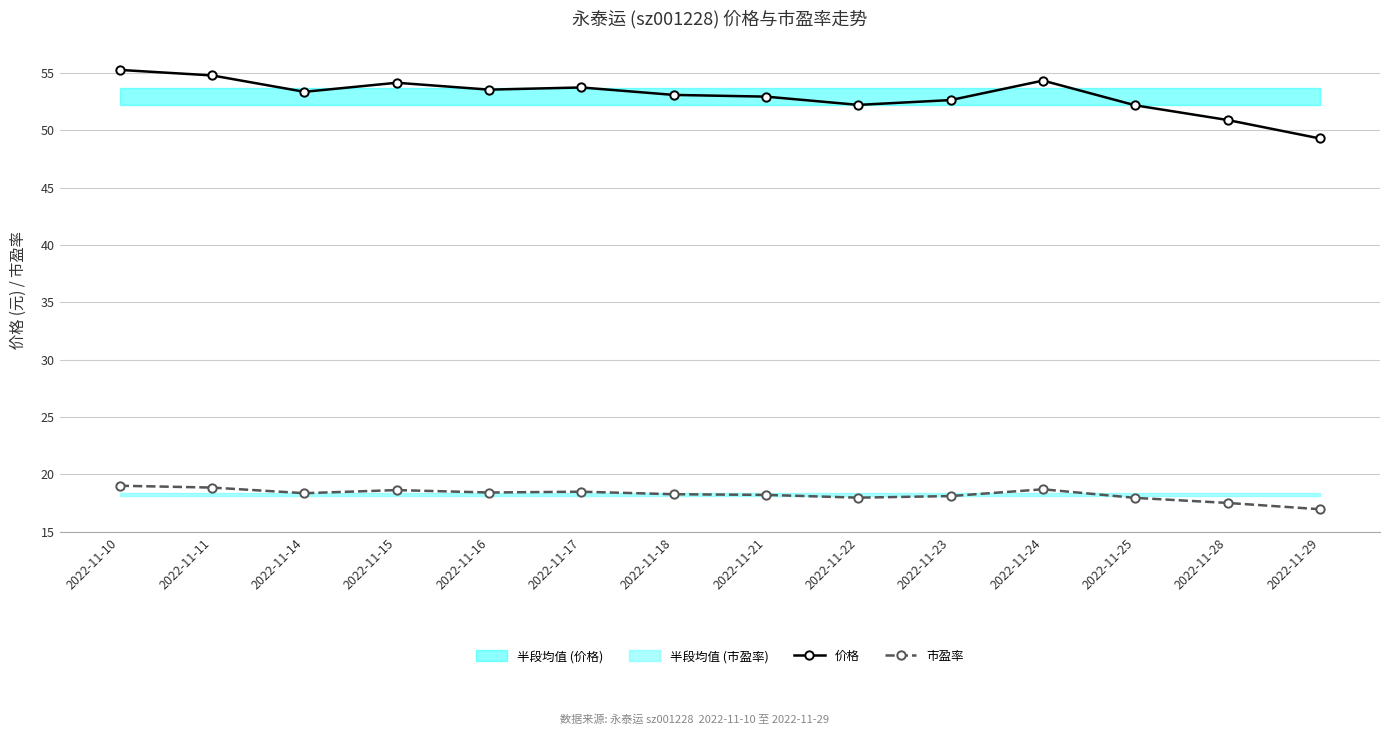

How many lines are shown in the chart?

2